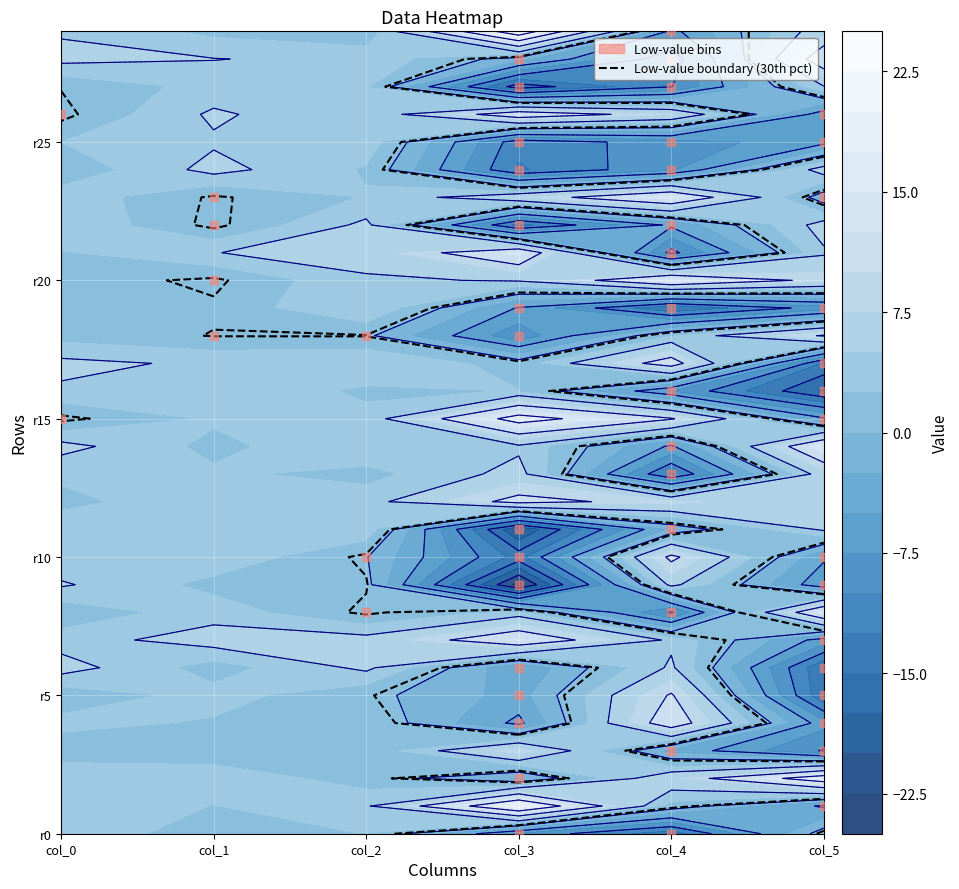

What is the difference between the maximum and minimum values in the col_3 series?

46.9